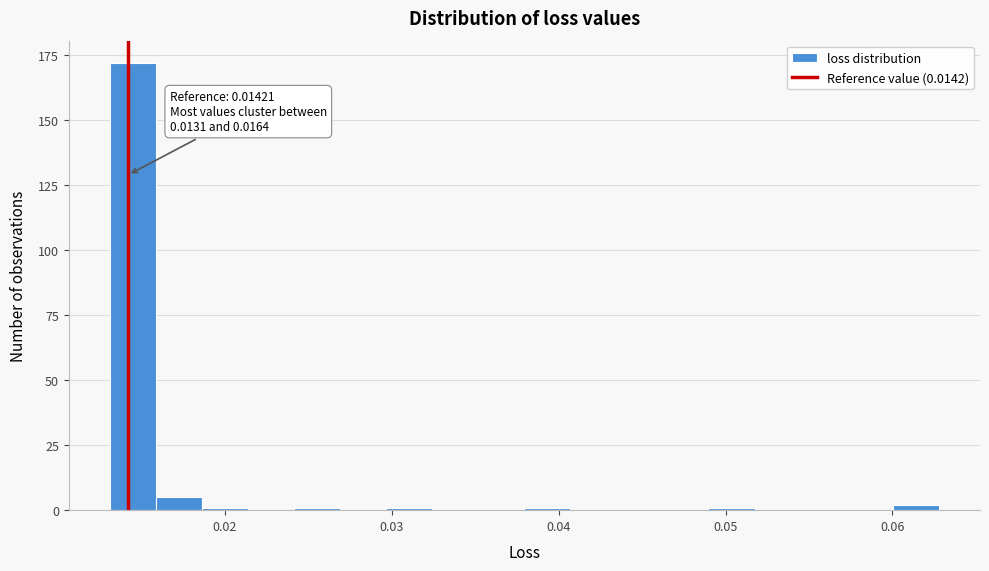

Around what value on the x-axis is the tallest bar? Give the approximate position of its centre, as read against the axis.

0.015